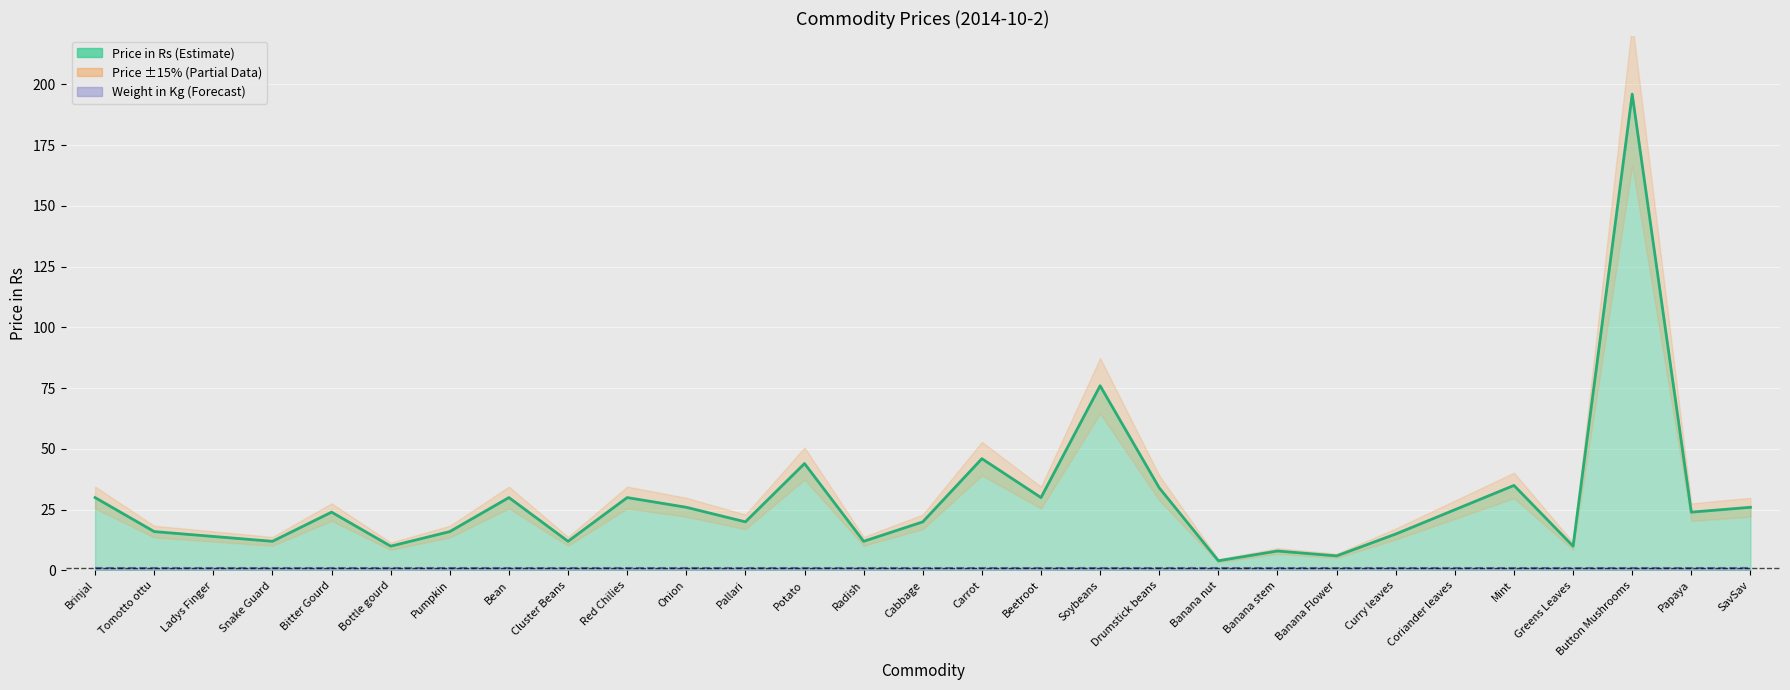

List the labels in order of Price in Rs (line) value, largest first.

Button Mushrooms, Soybeans, Carrot, Potato, Mint, Drumstick beans, Brinjal, Bean, Red Chilies, Beetroot, Onion, SavSav, Coriander leaves, Bitter Gourd, Papaya, Pallari, Cabbage, Tomotto ottu, Pumpkin, Curry leaves, Ladys Finger, Snake Guard, Cluster Beans, Radish, Bottle gourd, Greens Leaves, Banana stem, Banana Flower, Banana nut